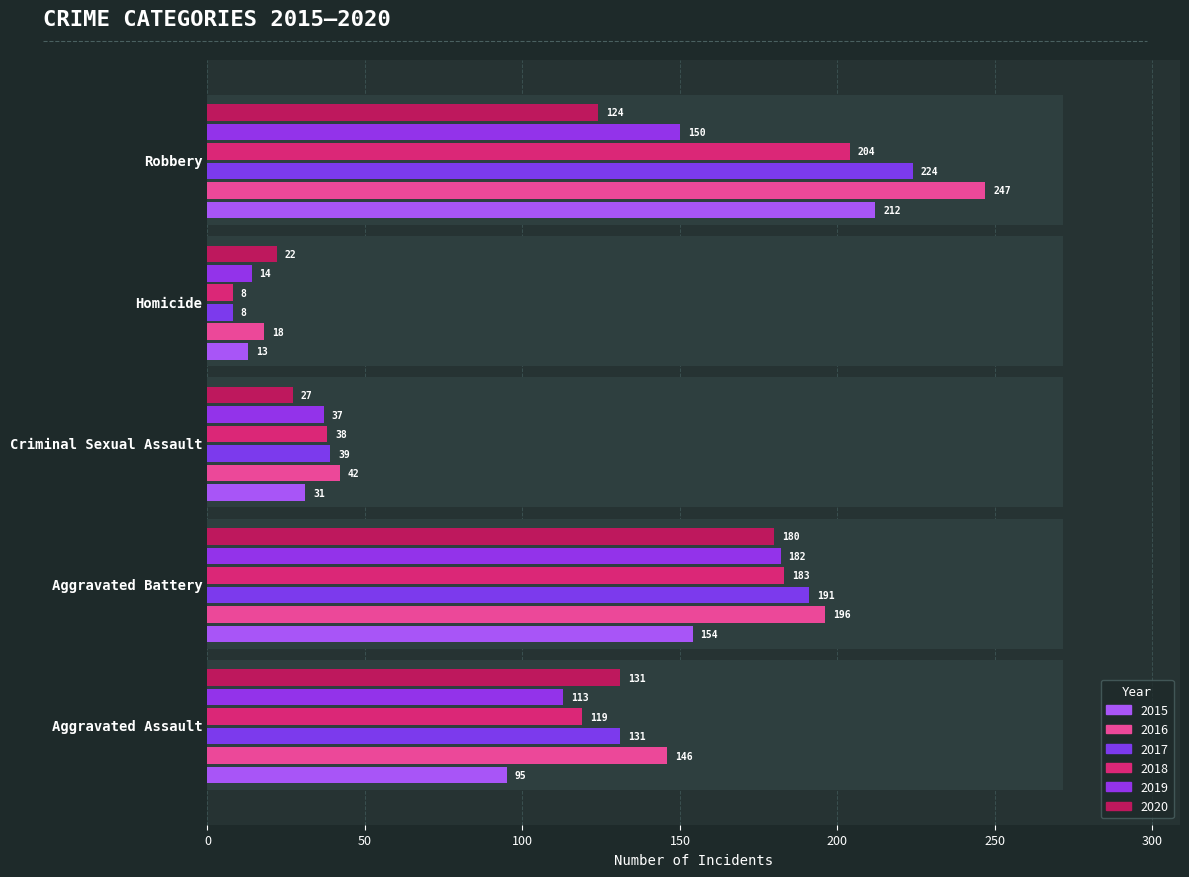

Which category has the lowest value in the 2016 series?

Homicide